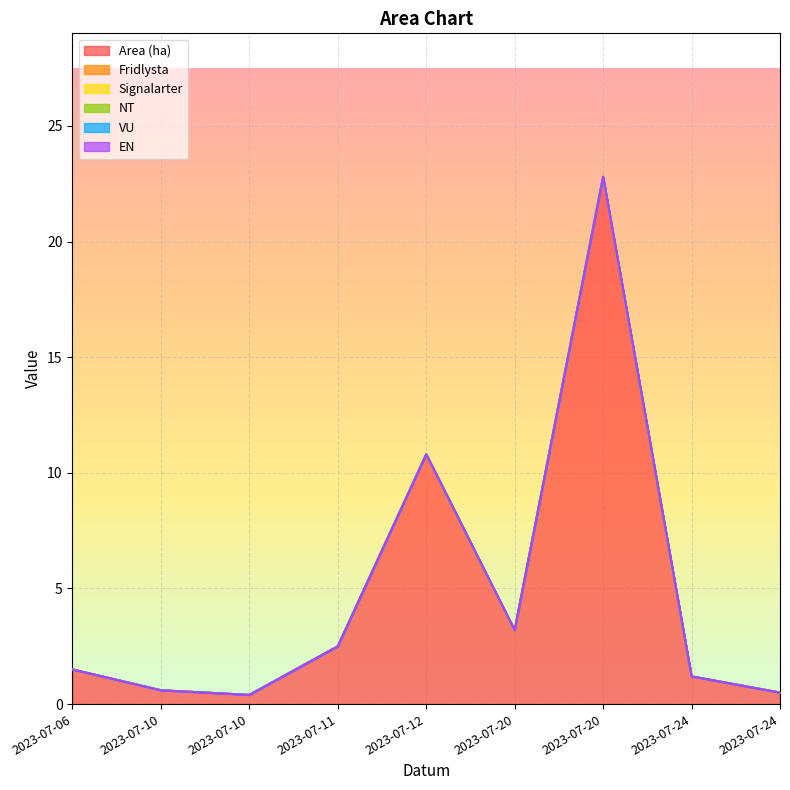

Reading right to left, transcribe all the data shown in this chart.

Area (ha): 0.5	1.2	22.8	3.2	10.8	2.5	0.4	0.6	1.5
Fridlysta: 0.0	0.0	0.0	0.0	0.0	0.0	0.0	0.0	0.0
Signalarter: 0.0	0.0	0.0	0.0	0.0	0.0	0.0	0.0	0.0
NT: 0.0	0.0	0.0	0.0	0.0	0.0	0.0	0.0	0.0
VU: 0.0	0.0	0.0	0.0	0.0	0.0	0.0	0.0	0.0
EN: 0.0	0.0	0.0	0.0	0.0	0.0	0.0	0.0	0.0